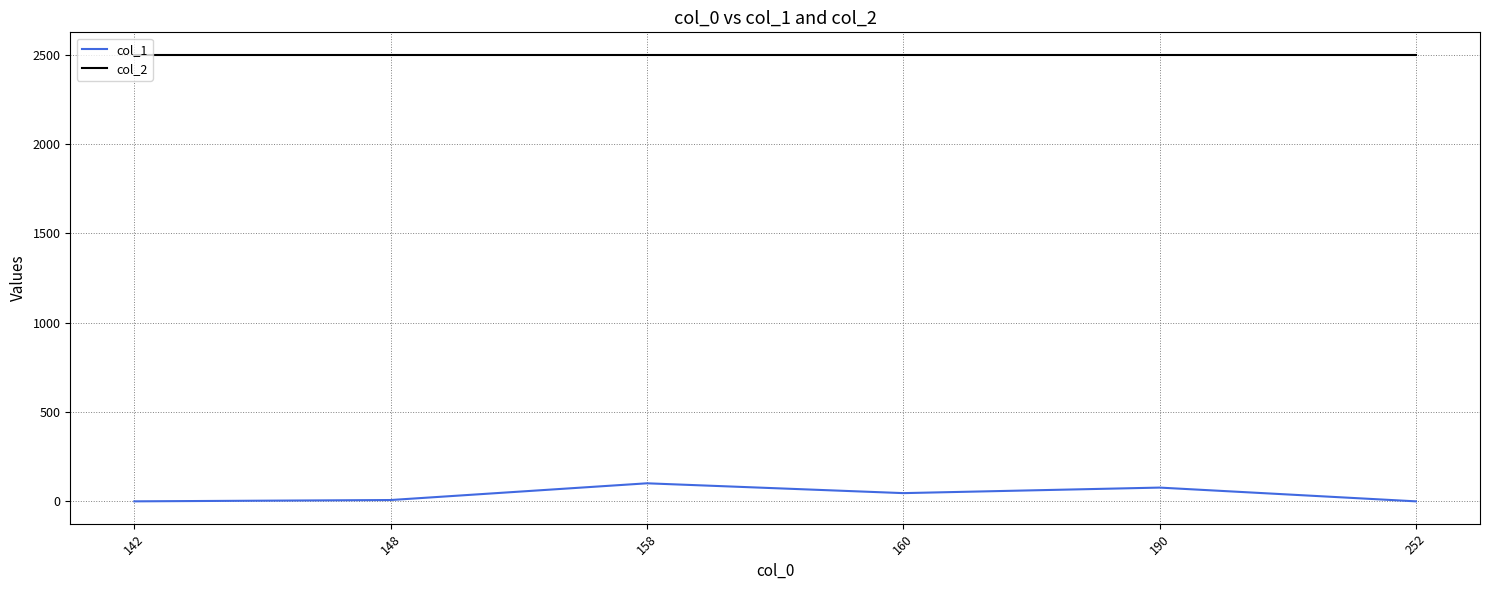

List the series in order of their peak value, highest first.

col_2, col_1